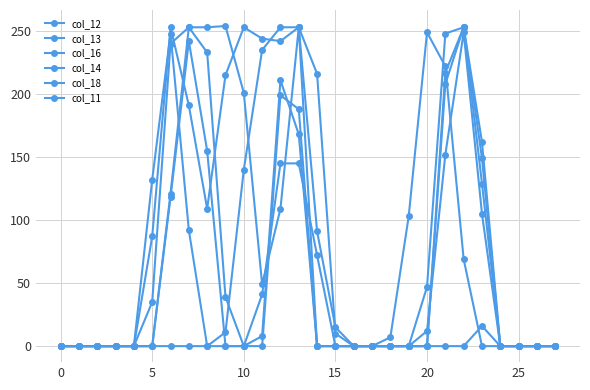

Does the chart have visible grid lines?

Yes